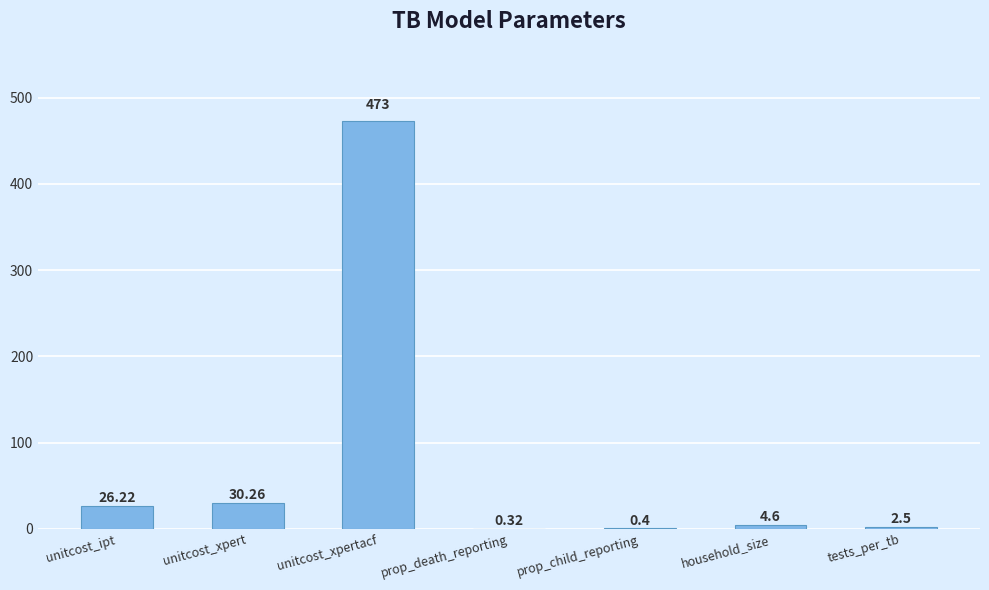

What is the change in value from prop_child_reporting to household_size?

+4.2